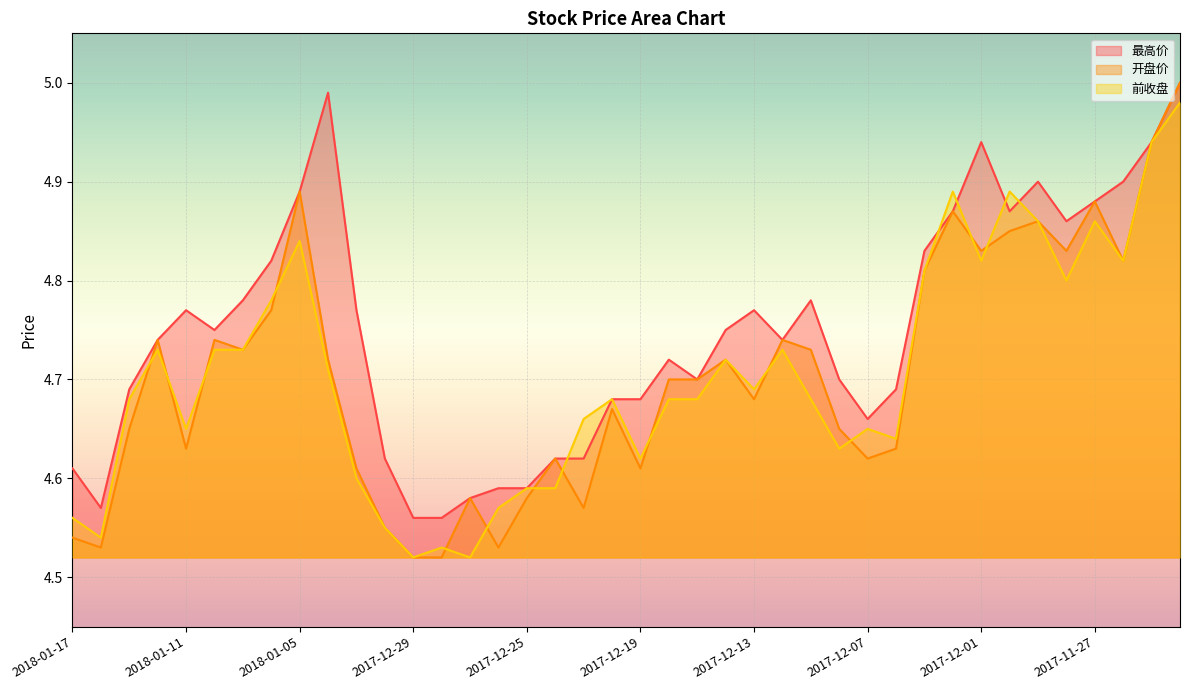

What is the difference between the second highest and second lowest values in the 前收盘 series?

0.4